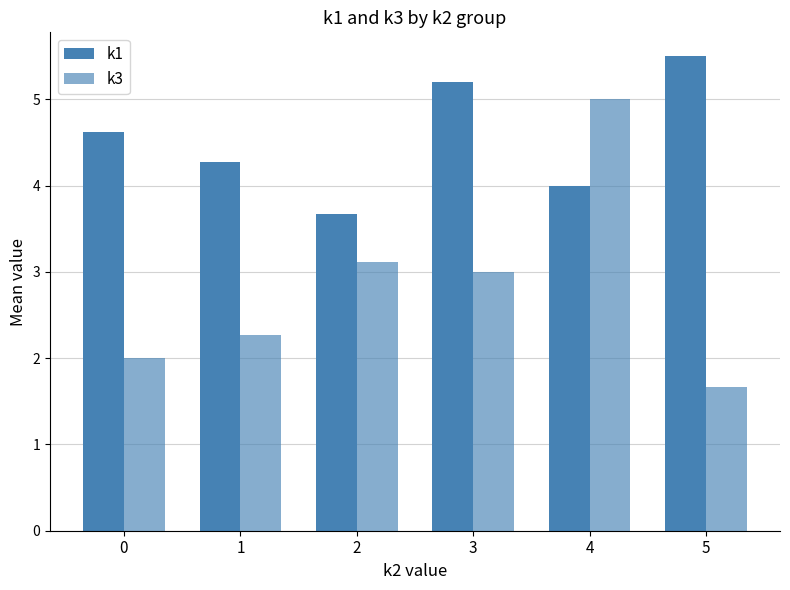

Count the k1 values in the range 4 to 5.

3